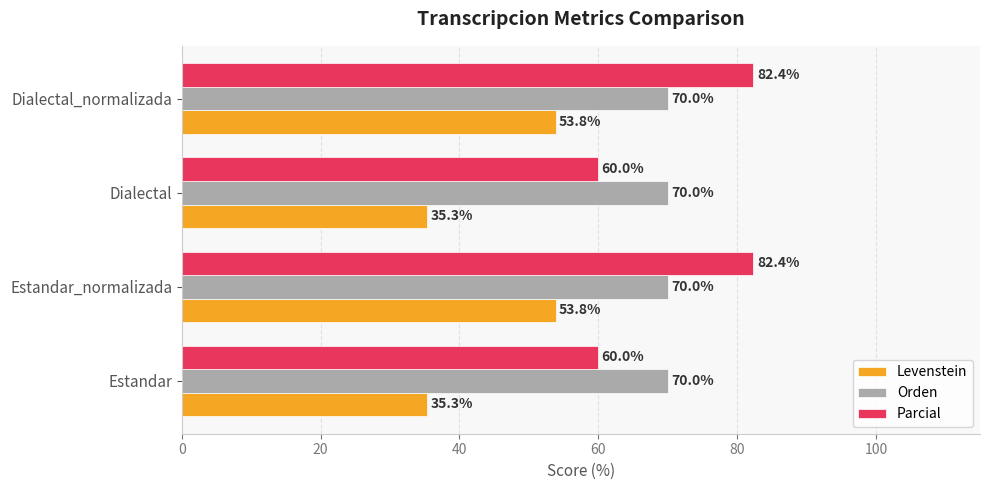

Rank the series by their maximum value, from lowest to highest.

Levenstein, Orden, Parcial